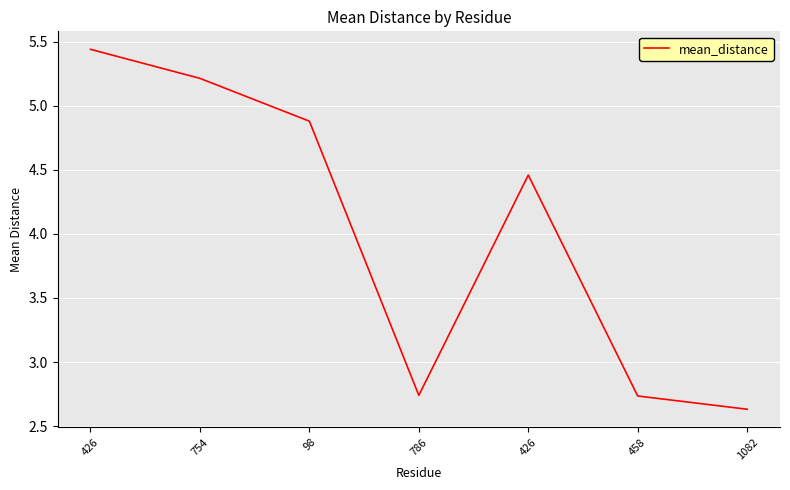

Does the chart have visible grid lines?

Yes